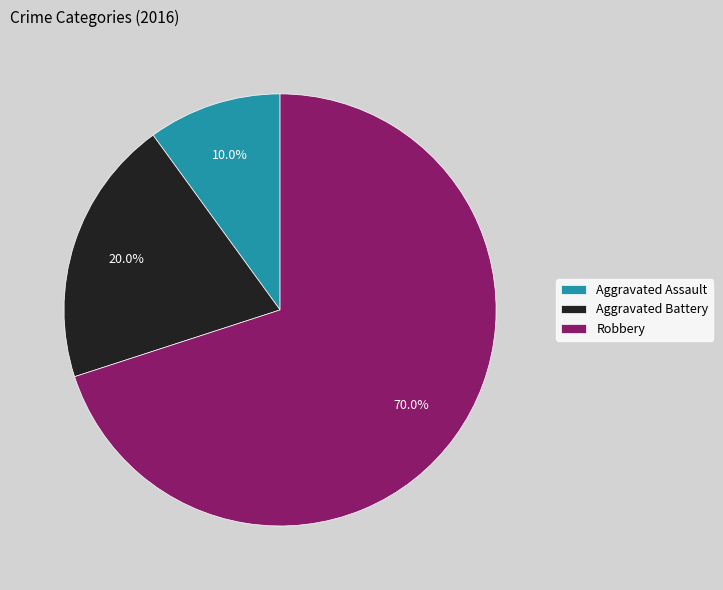

What percentage is the Aggravated Battery slice, to the nearest percent?

20%